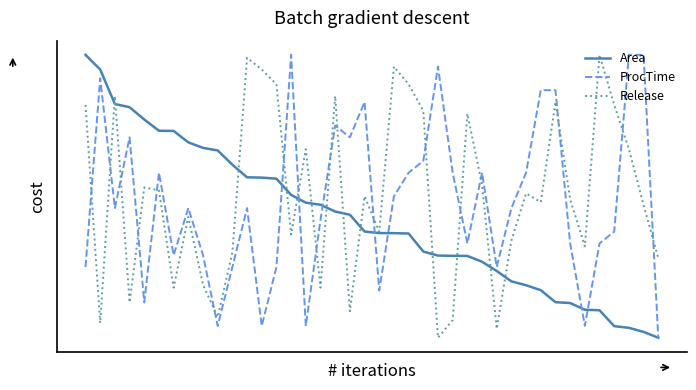

Does the chart have visible grid lines?

No